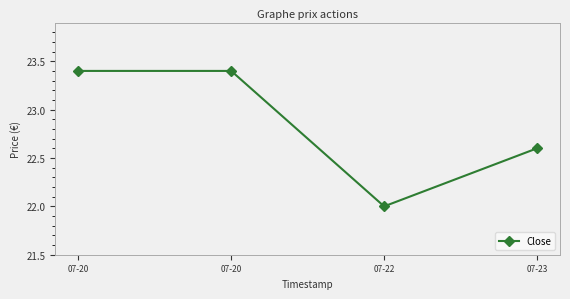

How many lines are shown in the chart?

1